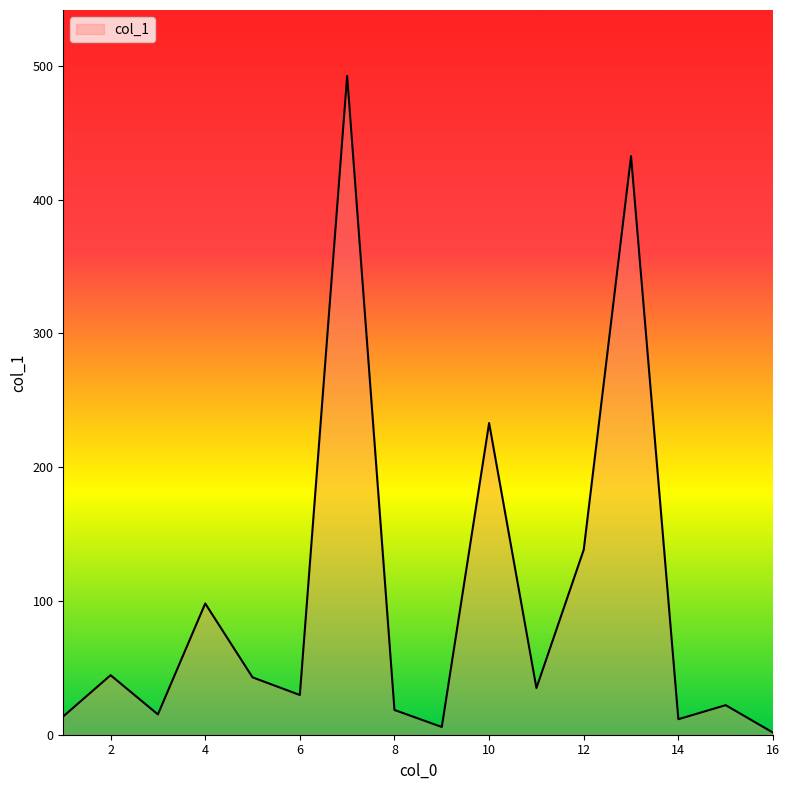

What is the greatest value displayed?

492.5